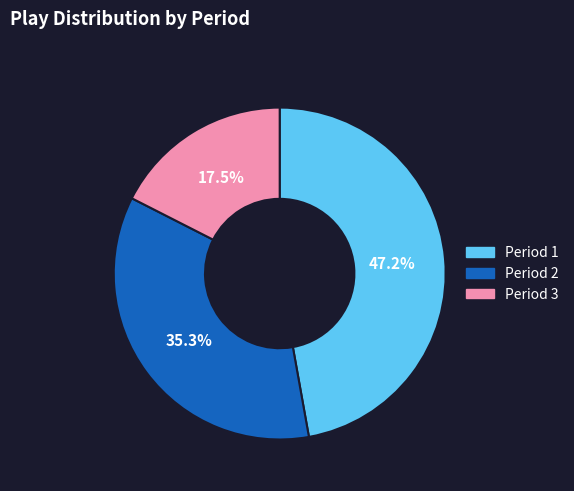

Which slice is the largest?

Period 1